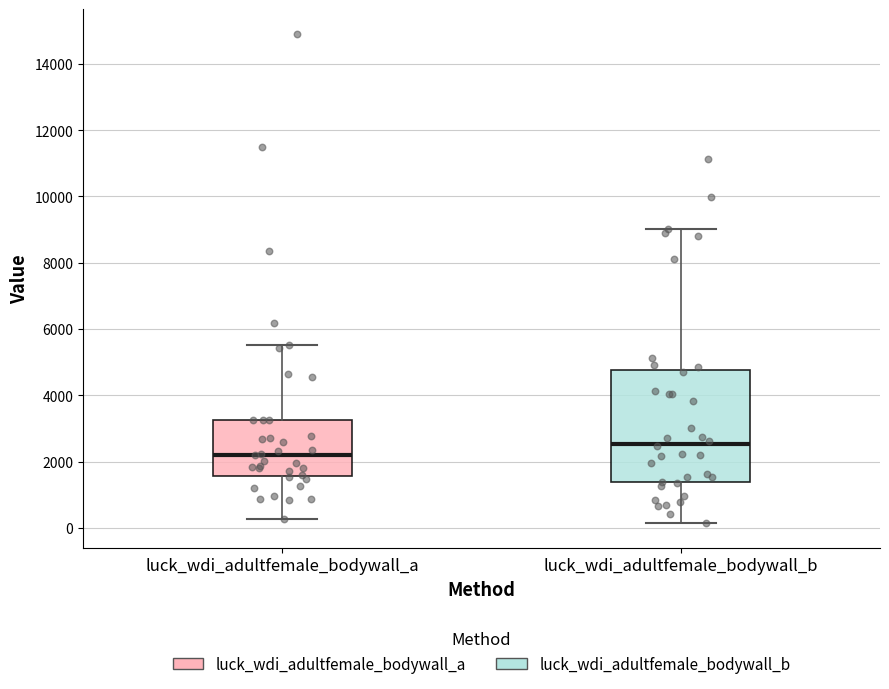

Where is the lower edge of the box for luck_wdi_adultfemale_bodywall_a on the y-axis? The values are not printed on the chart, so give them approximately, as read against the axis.

1600